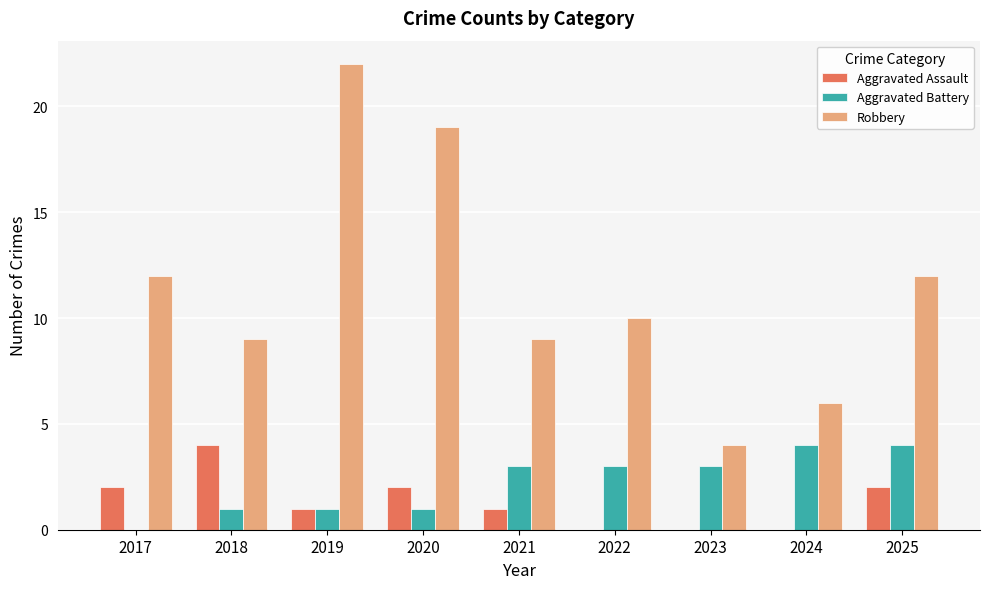

Reading left to right, what are all the values shown in this chart?

Aggravated Assault: 2017=2	2018=4	2019=1	2020=2	2021=1	2022=0	2023=0	2024=0	2025=2
Aggravated Battery: 2017=0	2018=1	2019=1	2020=1	2021=3	2022=3	2023=3	2024=4	2025=4
Robbery: 2017=12	2018=9	2019=22	2020=19	2021=9	2022=10	2023=4	2024=6	2025=12